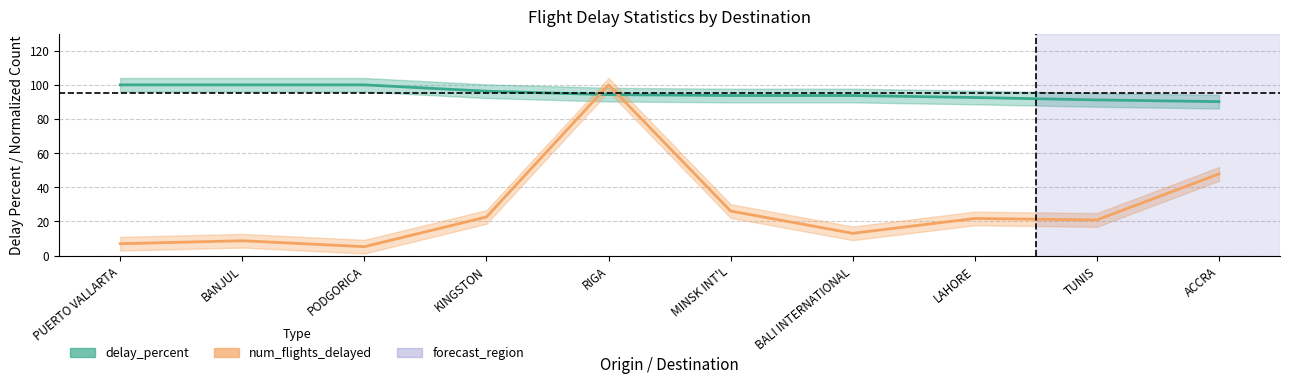

Which series ends up on top after the final intersection of num_flights_delayed and delay_percent?

delay_percent